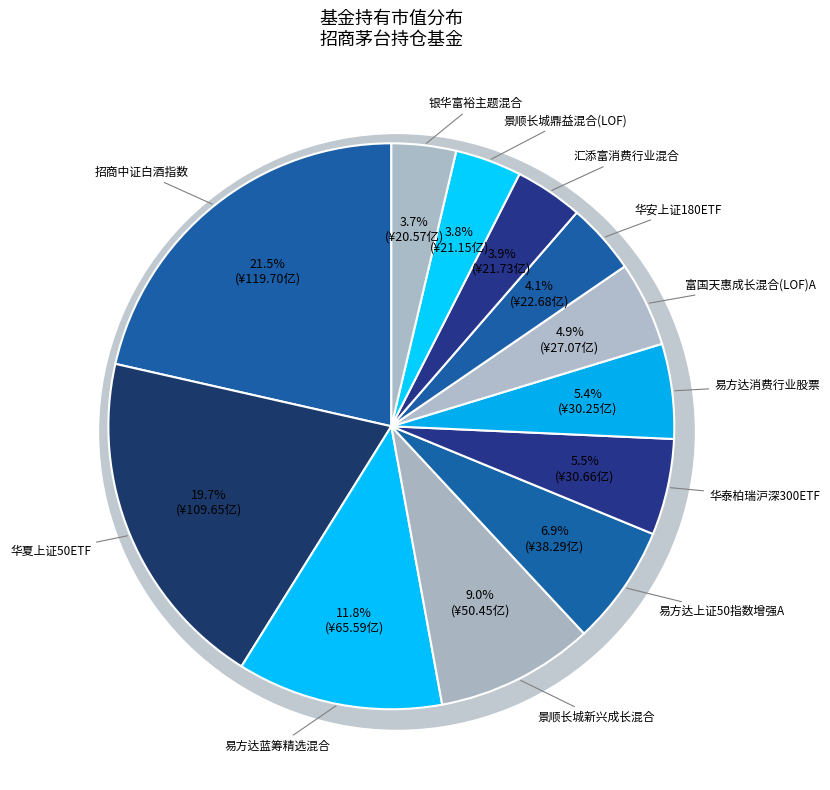

Is it true that 招商中证白酒指数 is 33% of the pie?

False